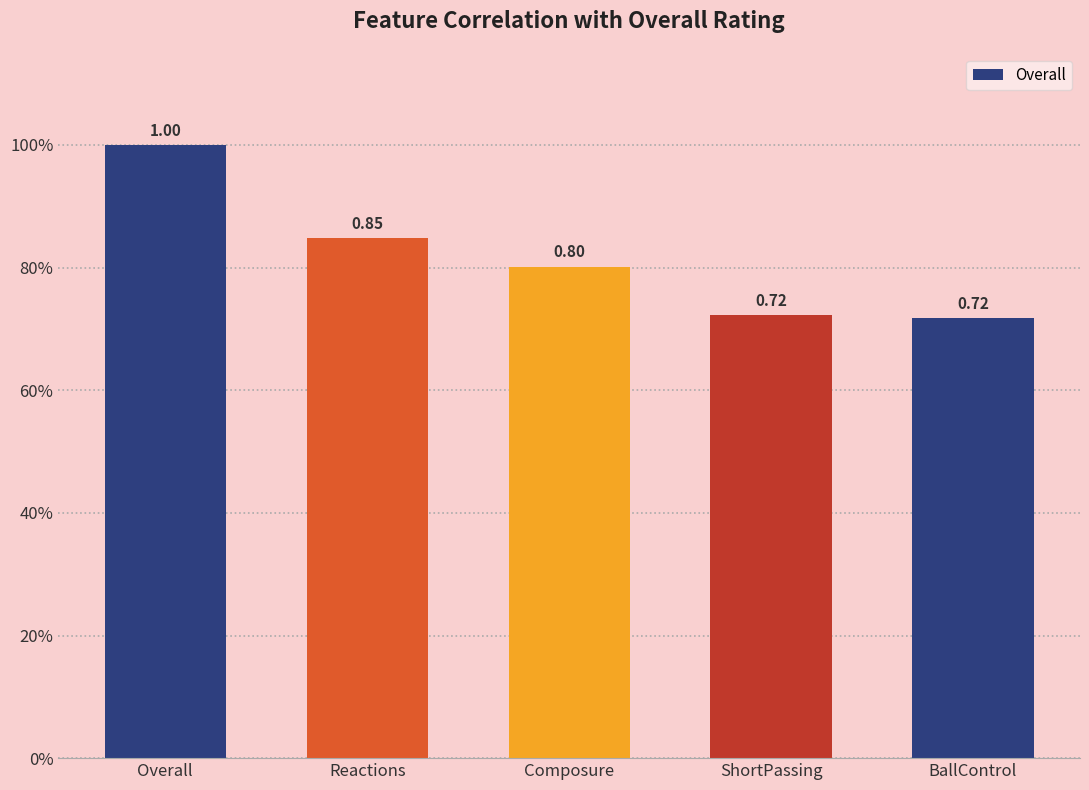

List the labels in order of value, largest first.

Overall, Reactions, Composure, ShortPassing, BallControl